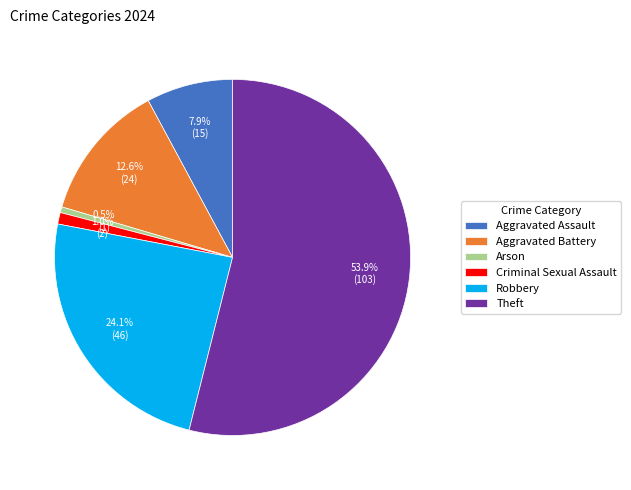

Count the number of slices in the pie.

6